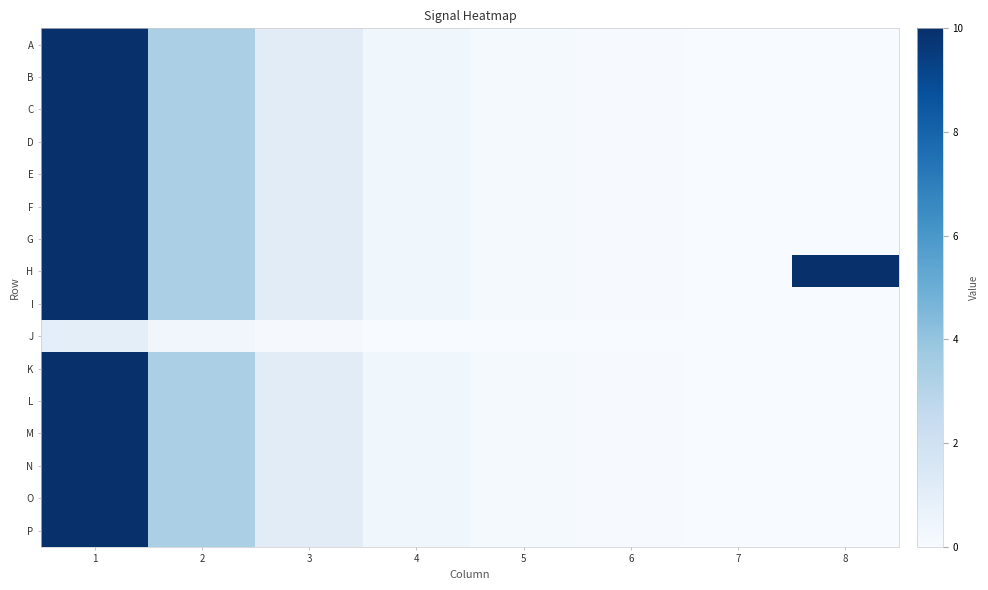

Which has a higher value, 2 or 4?

2